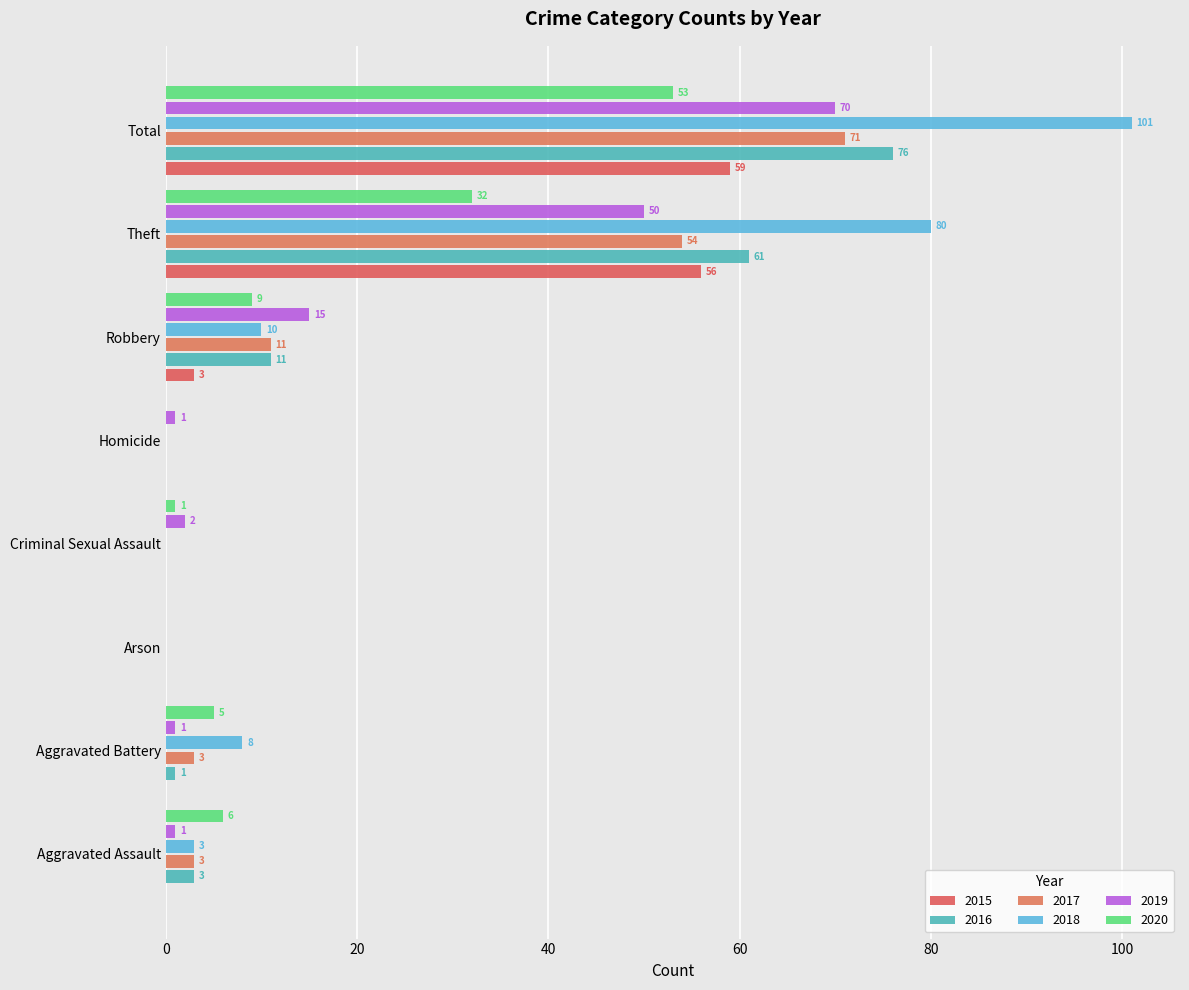

At which label is 2015 closest to 29?

Robbery